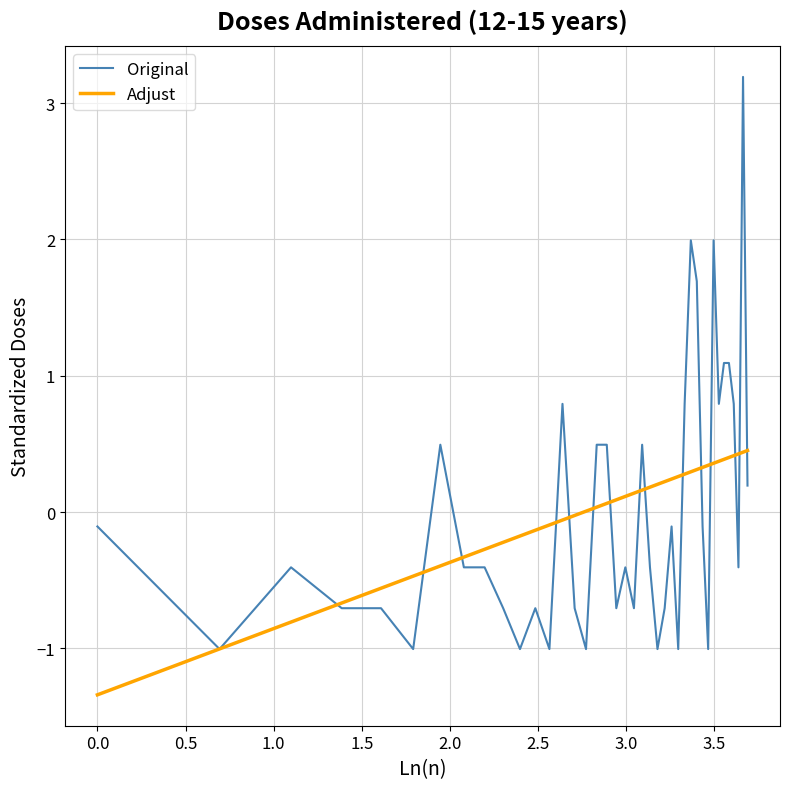

What is the highest value of the Adjust series?

0.5